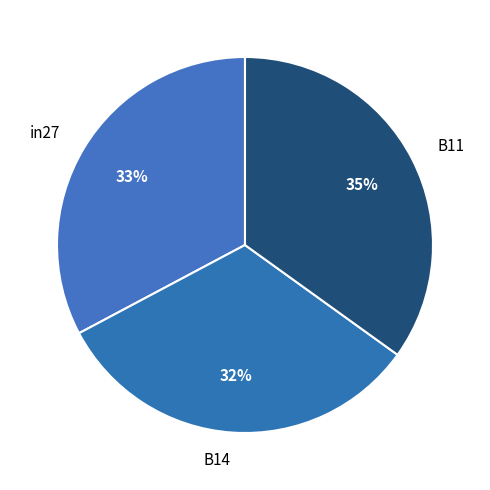

Which slice is the largest?

B11